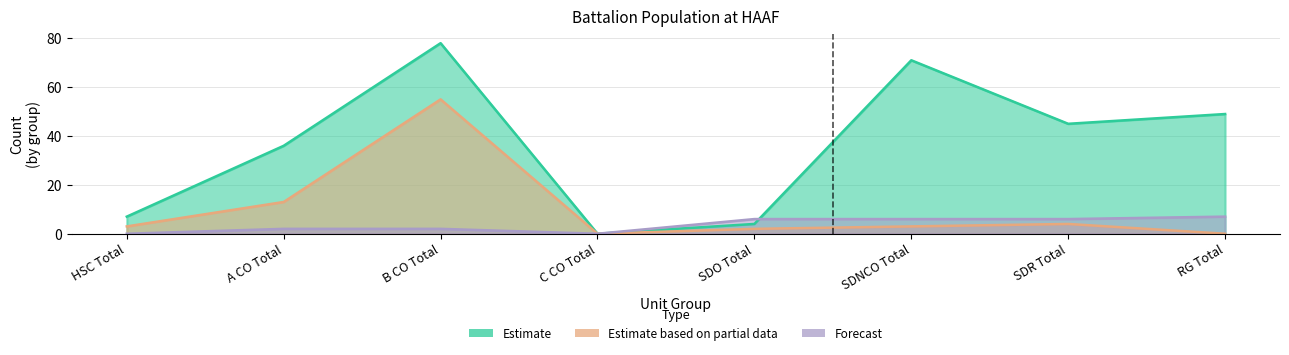

What is the sum of all Estimate values?

290